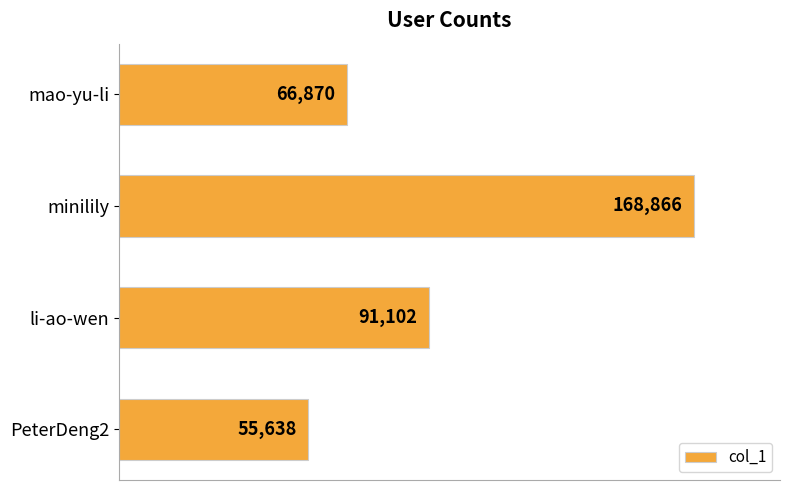

What is the greatest value displayed?

168866